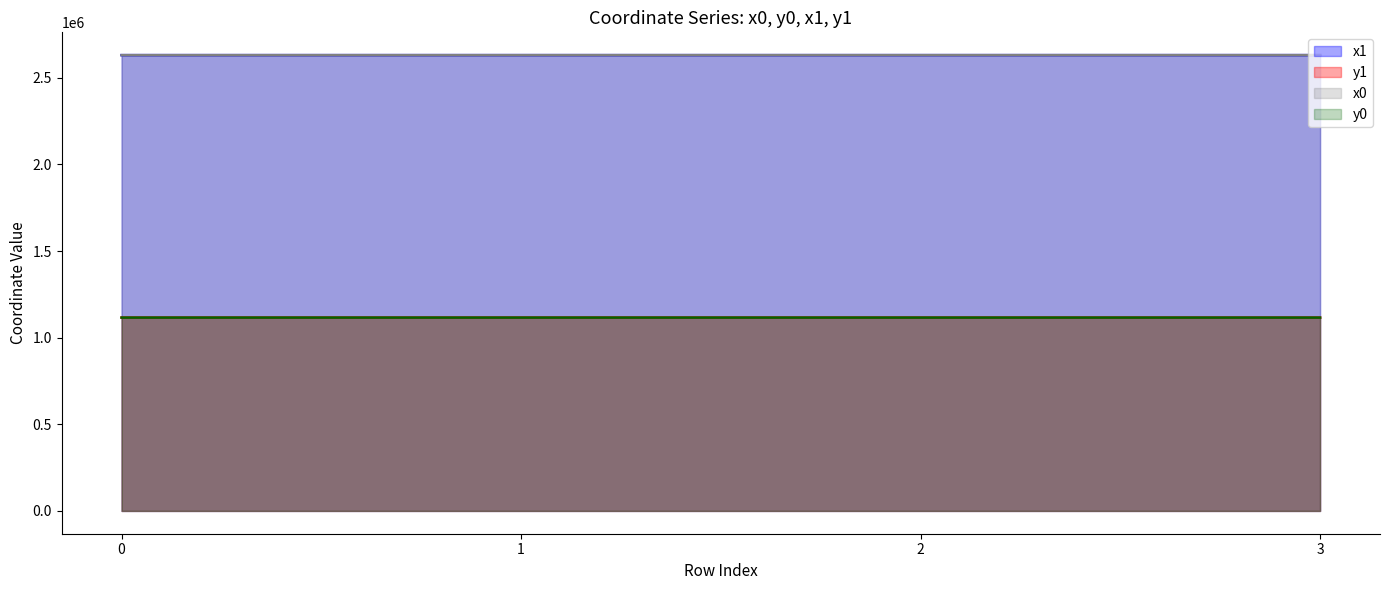

Reading right to left, list all the values displayed in this chart.

x0: 3=1116021.7	2=1116021.7	1=1116041.4	0=1116041.4
y0: 3=2631001.1	2=2631001.1	1=2630979.1	0=2630979.1
x1: 3=2631022.4	2=2630984.9	1=2630984.9	0=2630966.8
y1: 3=1116036.5	2=1116036.2	1=1116036.2	0=1116053.0